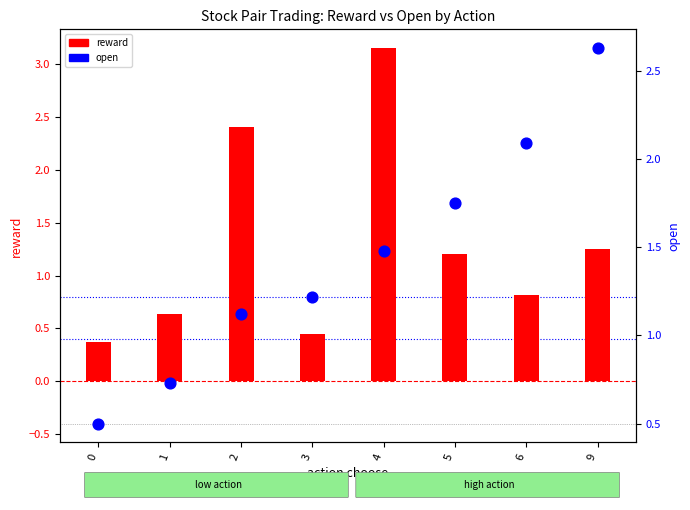

What are all the series names shown in the legend?

reward, open